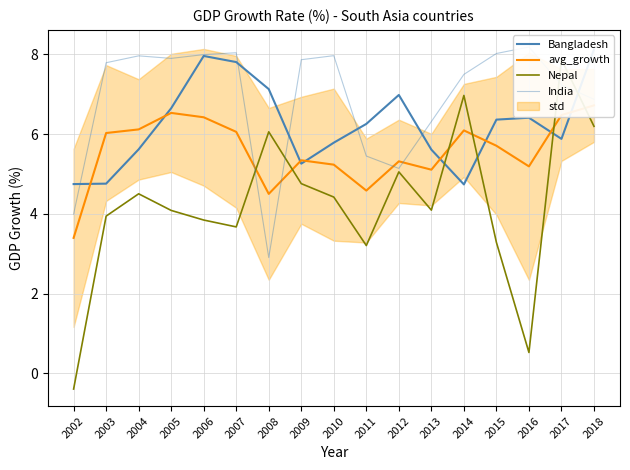

At 2011, list the series in order from largest to smallest.

Bangladesh, India, avg_growth, Nepal